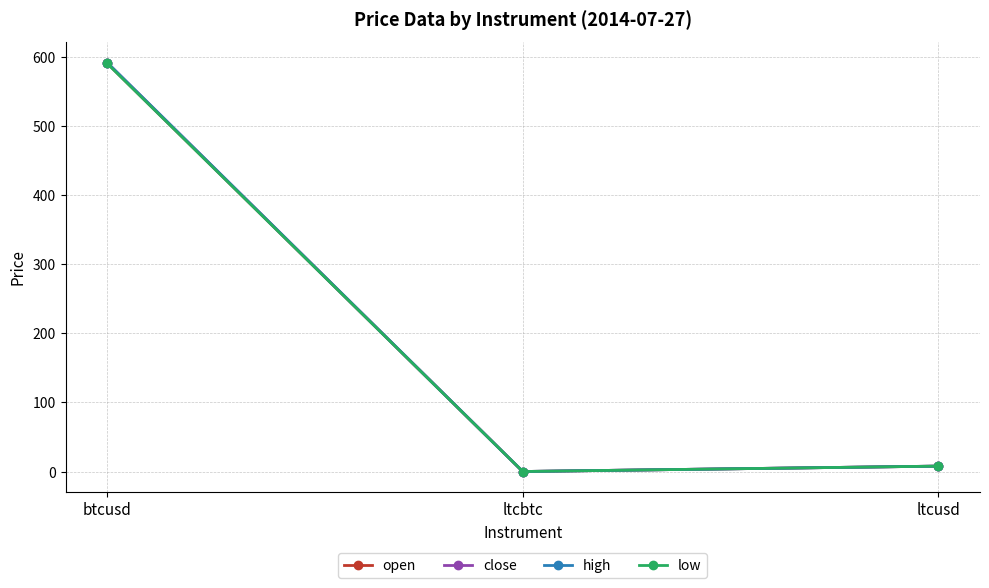

What is the sum of the open values at btcusd and ltcbtc?

590.6